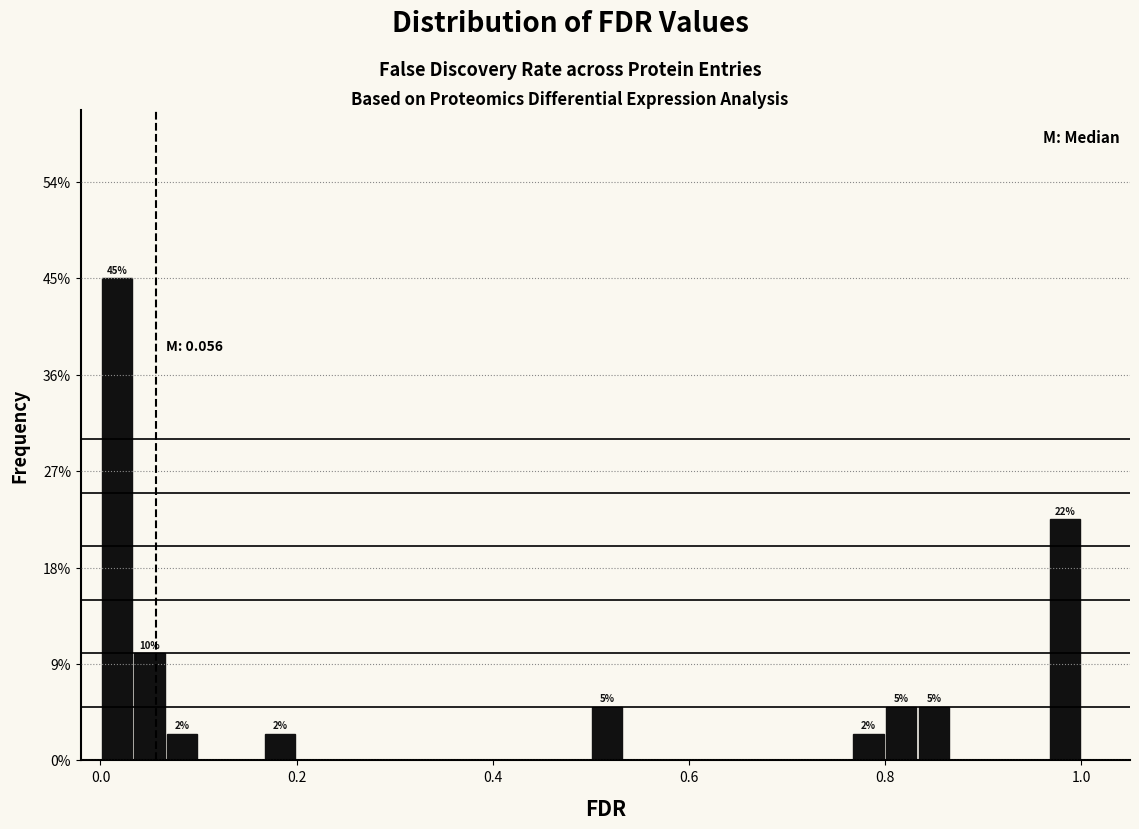

Read against the x-axis, roughly where is the centre of the tallest bar?

0.02